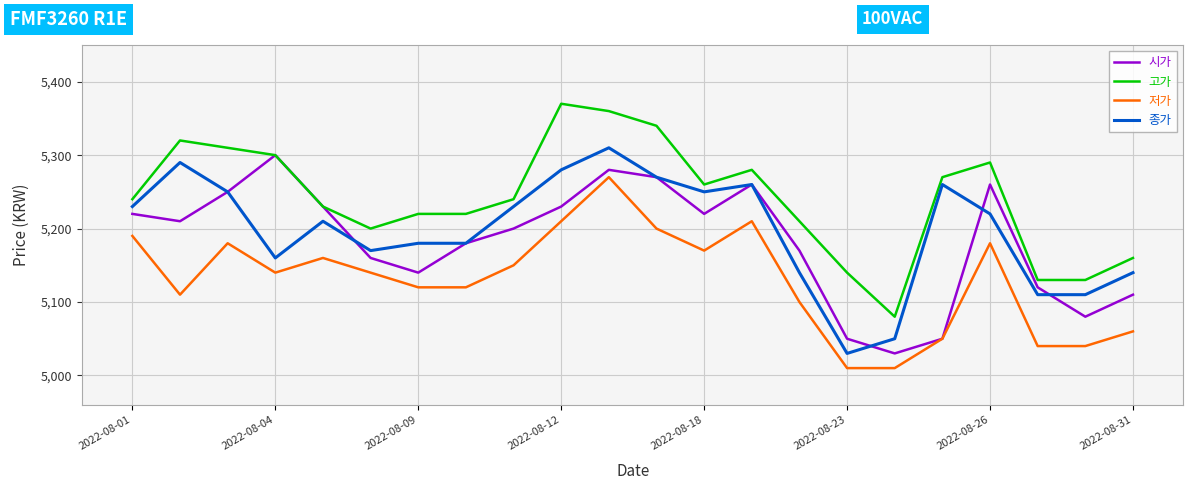

Which series has the largest total across all categories?

고가